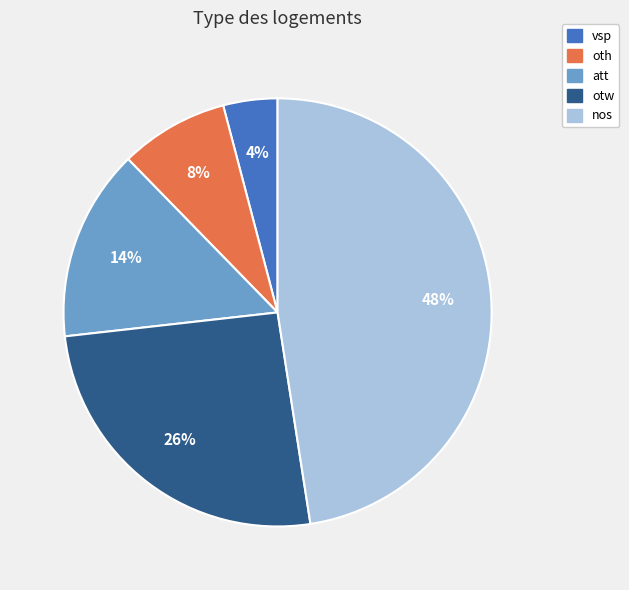

Which category has the smallest portion of the pie?

vsp